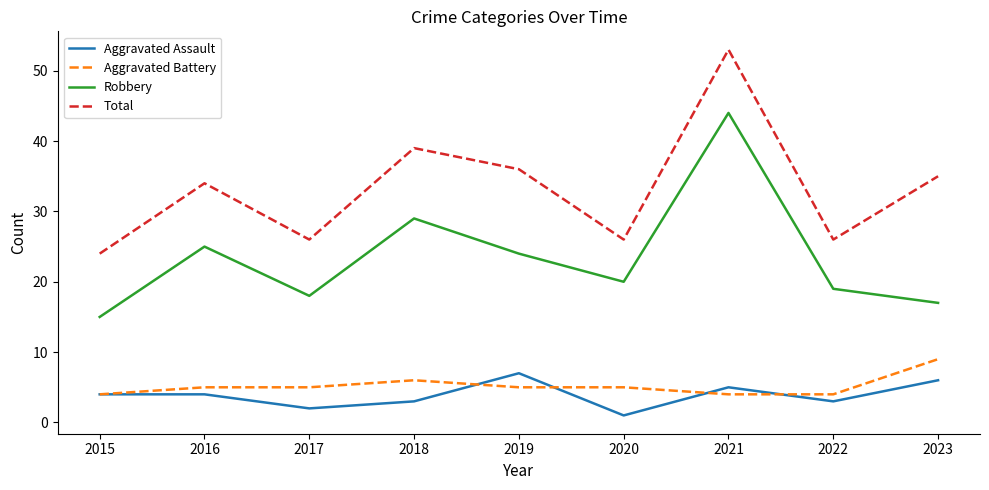

At how many categories does at least one series exceed 50?

1